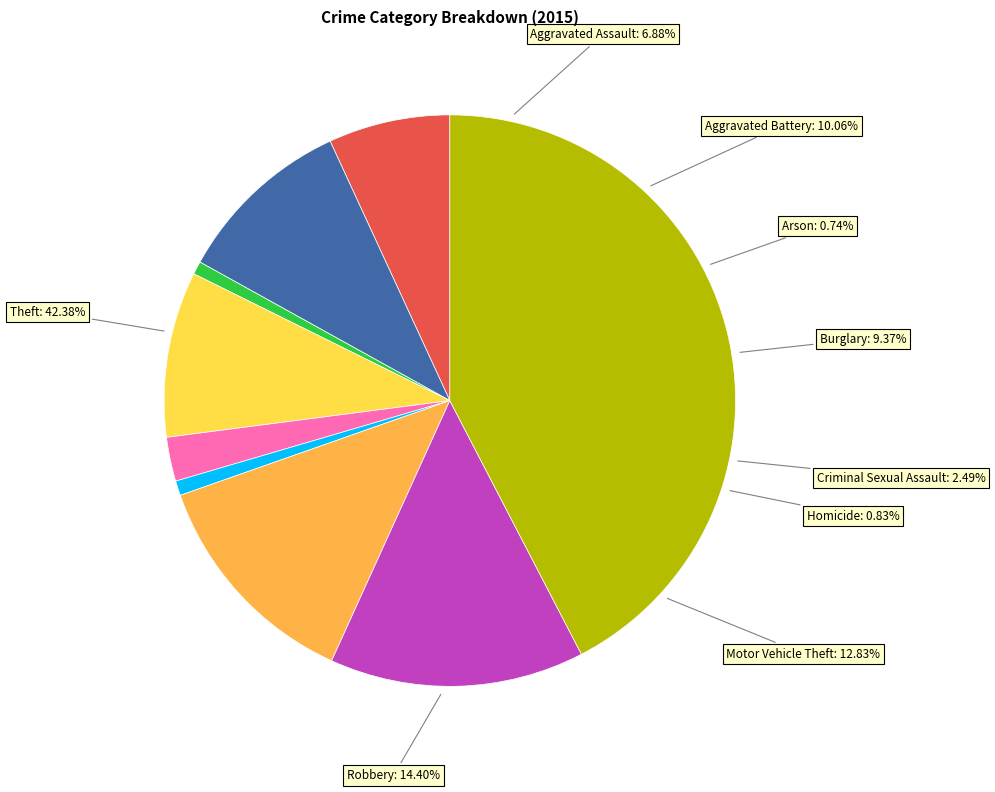

Is it true that Motor Vehicle Theft is 7% of the pie?

False